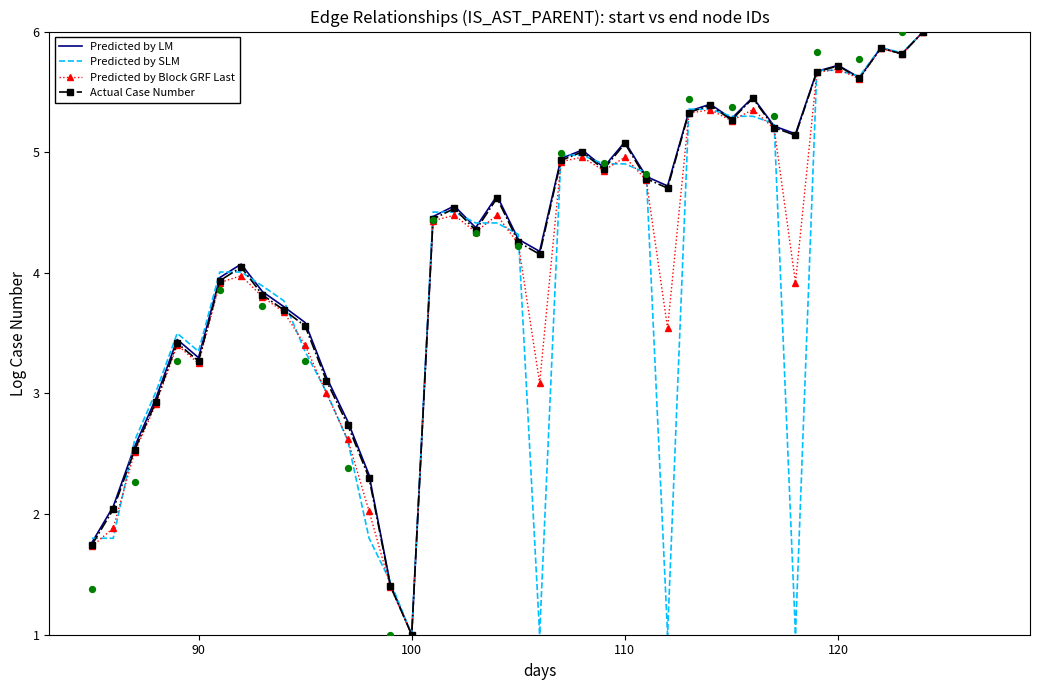

What is the minimum value for Predicted by SLM?

1.0